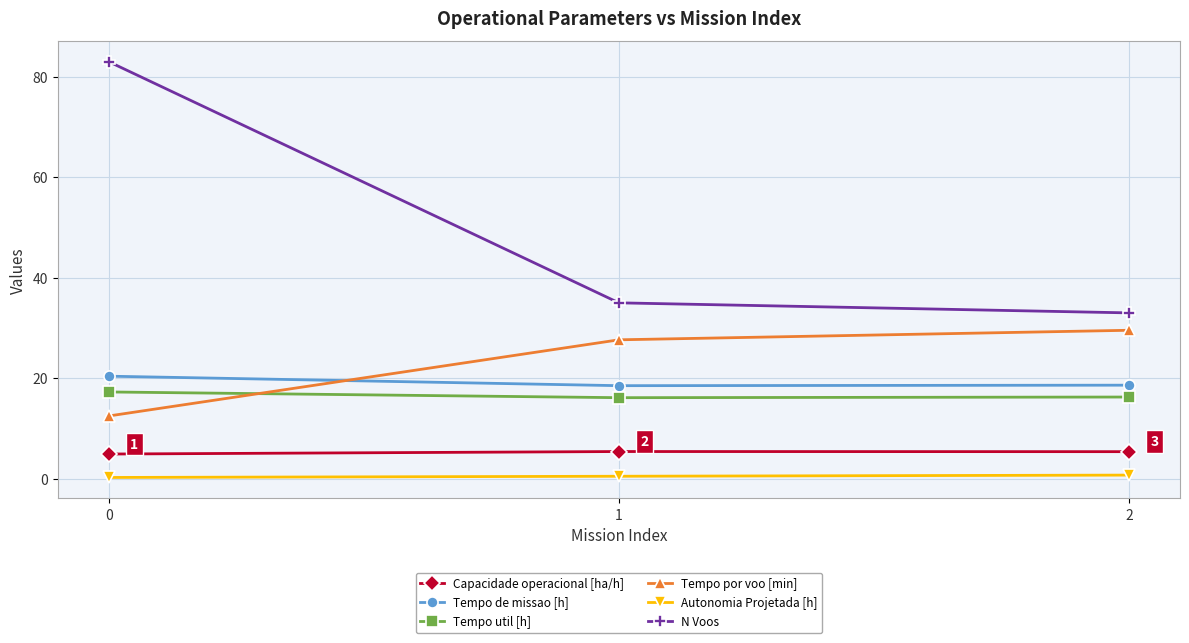

What are all the series names shown in the legend?

Capacidade operacional [ha/h], Tempo de missao [h], Tempo util [h], Tempo por voo [min], Autonomia Projetada [h], N Voos